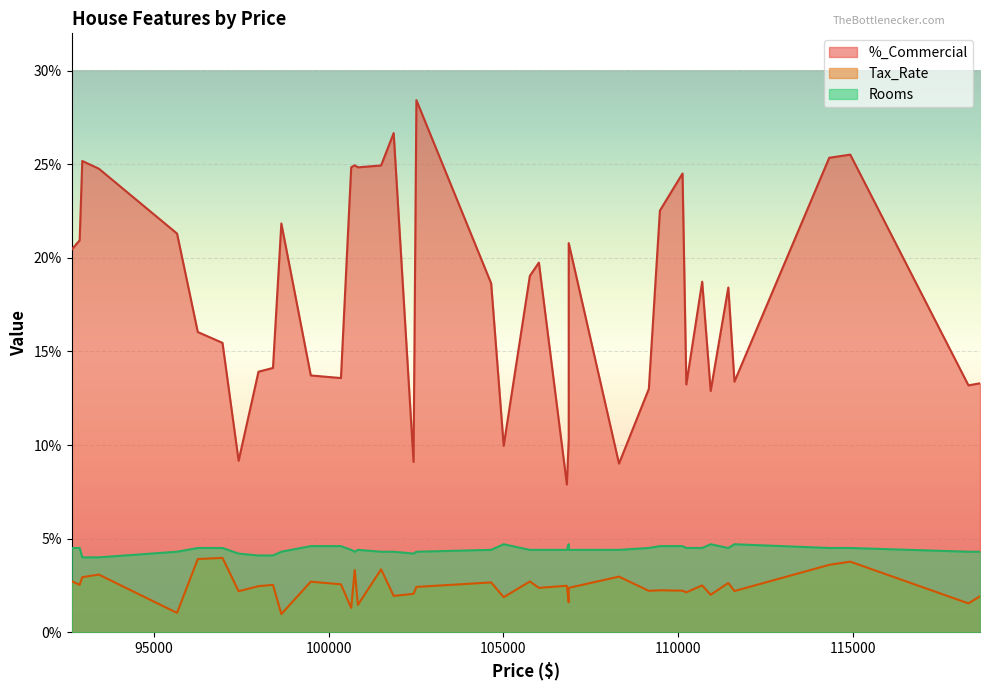

Is the value of Tax_Rate at 2 greater than the value of Rooms at 37?

No